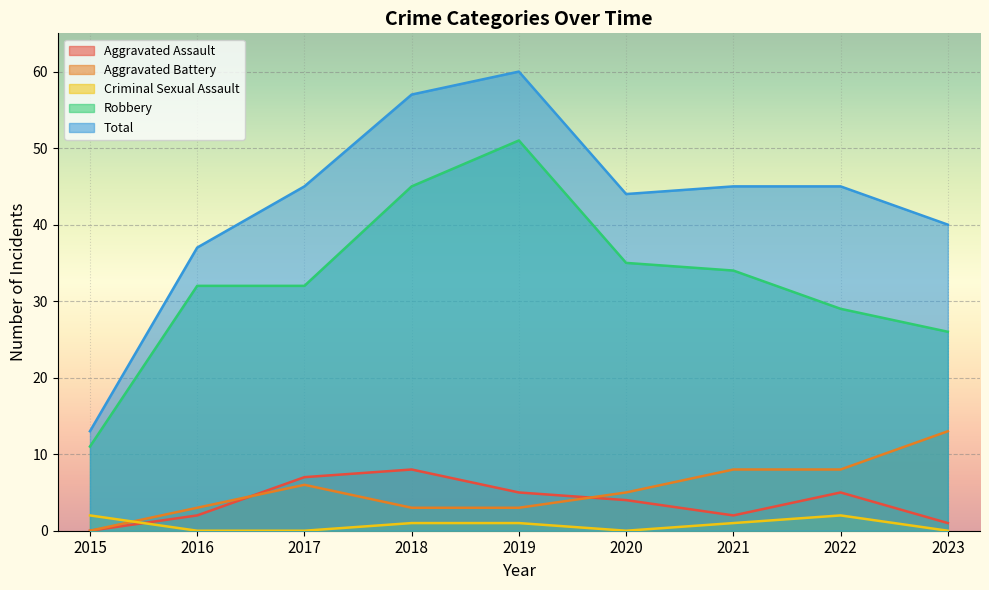

How many lines are shown in the chart?

5